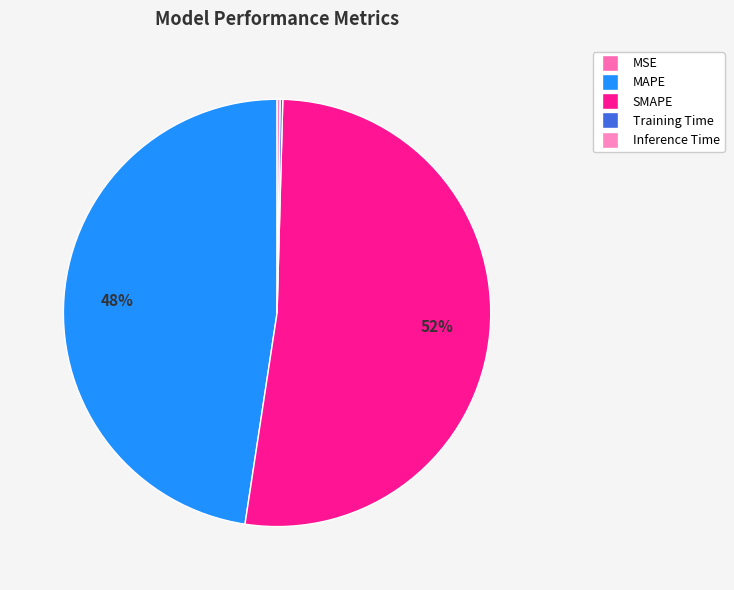

Rank the categories by value from lowest to highest.

MSE, Training Time, Inference Time, MAPE, SMAPE